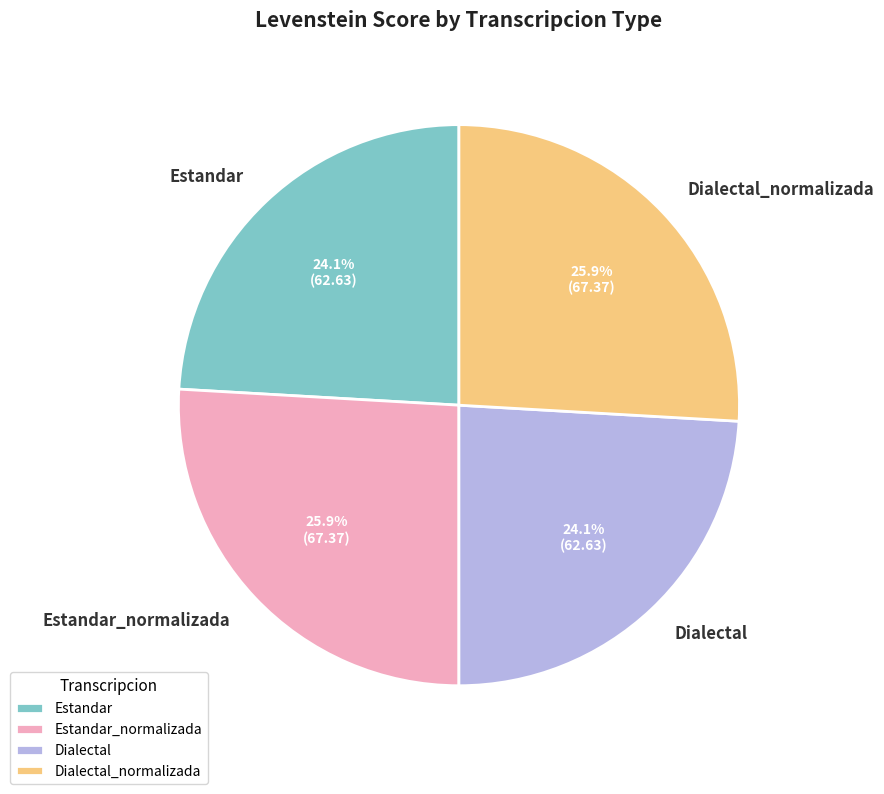

To the nearest percent, what is the difference between the Estandar_normalizada and Estandar slice percentages?

2%